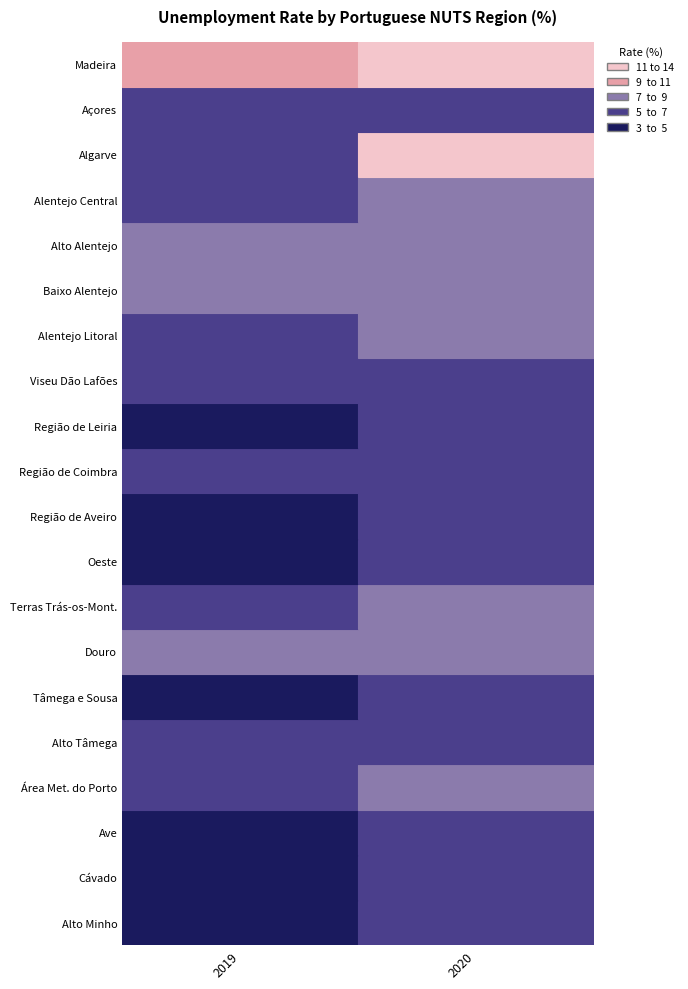

Reading left to right, transcribe all the data shown in this chart.

Alto Minho: 3.0	5.1
Cávado: 4.3	5.5
Ave: 4.4	6.0
Área Met. do Porto: 5.7	7.5
Alto Tâmega: 5.8	6.0
Tâmega e Sousa: 4.7	6.2
Douro: 8.5	8.7
Terras Trás-os-Mont.: 6.7	7.3
Oeste: 3.5	5.4
Região de Aveiro: 4.6	5.9
Região de Coimbra: 5.0	6.4
Região de Leiria: 3.6	5.1
Viseu Dão Lafões: 5.1	5.9
Alentejo Litoral: 5.0	8.0
Baixo Alentejo: 7.3	8.4
Alto Alentejo: 7.6	8.8
Alentejo Central: 5.9	7.6
Algarve: 6.3	13.8
Açores: 5.2	5.4
Madeira: 9.8	12.3